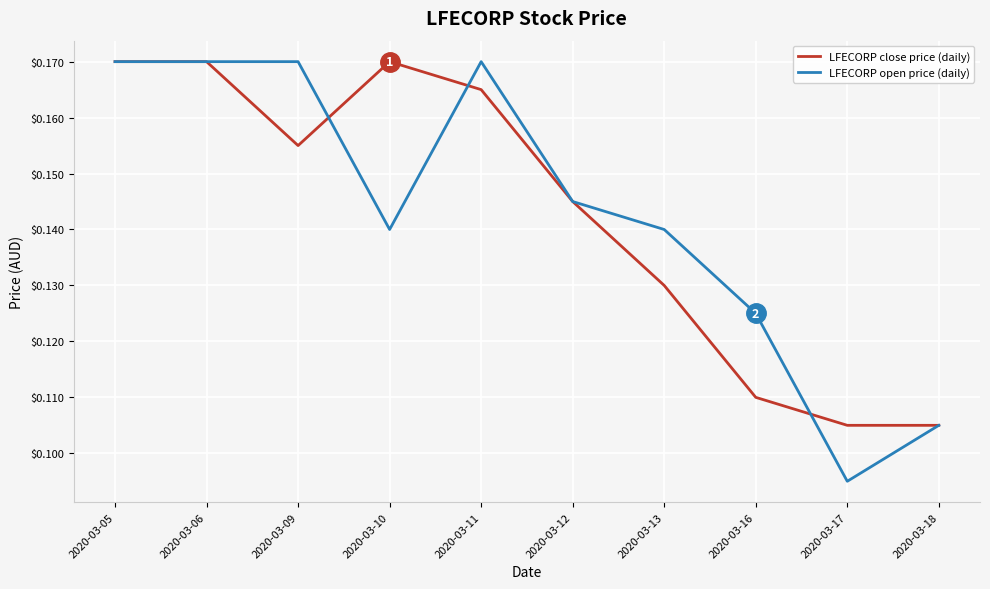

At 2020-03-10, list the series in order from largest to smallest.

LFECORP close price (daily), LFECORP open price (daily)